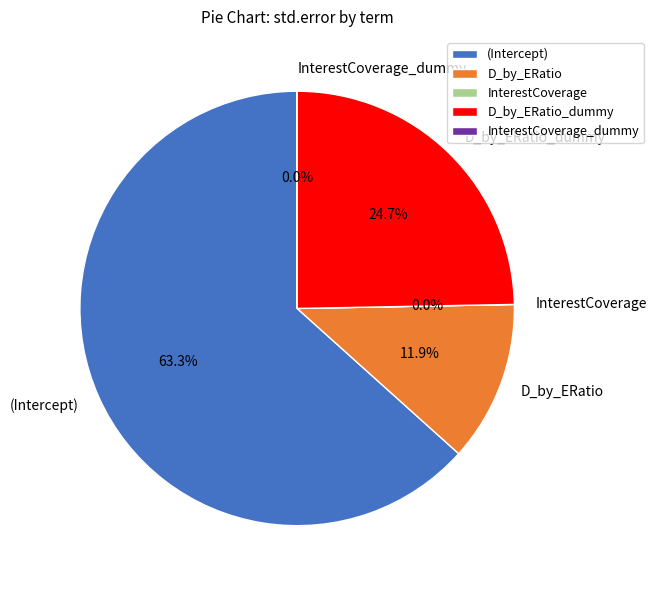

Does any single category account for the majority?

Yes